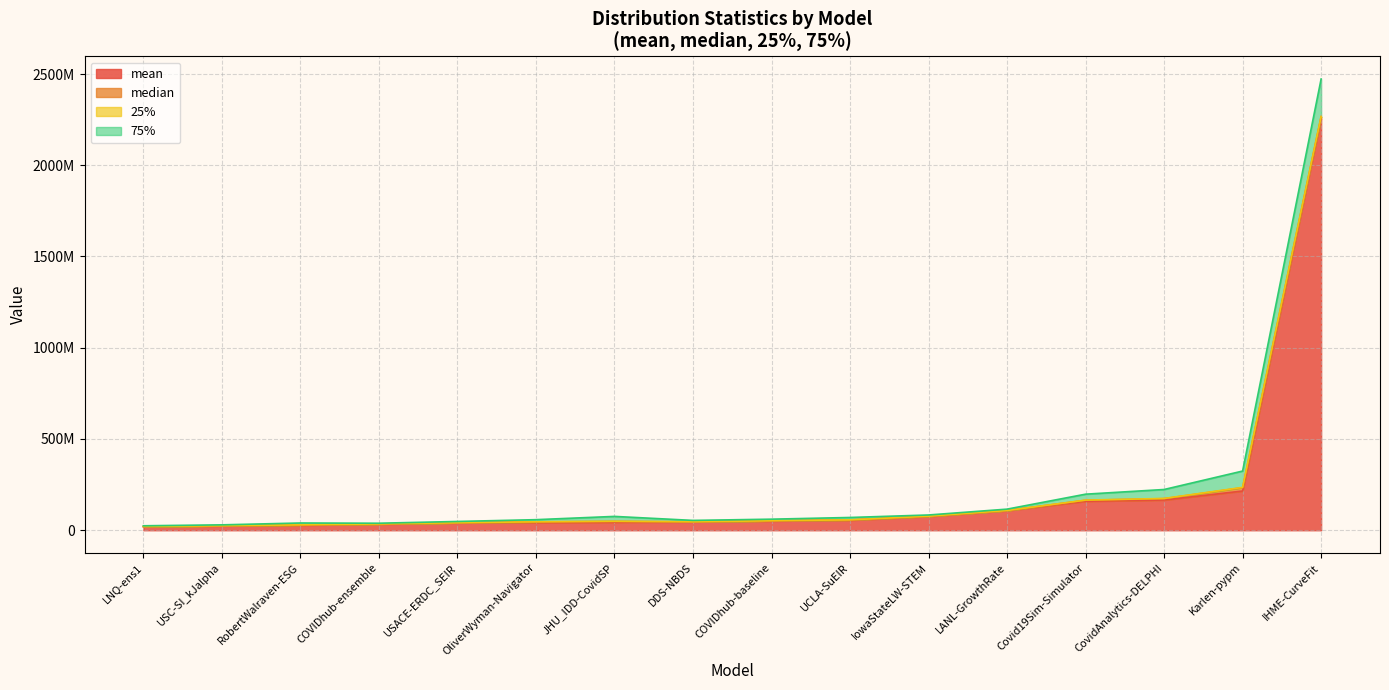

Which series has the largest total across all categories?

mean